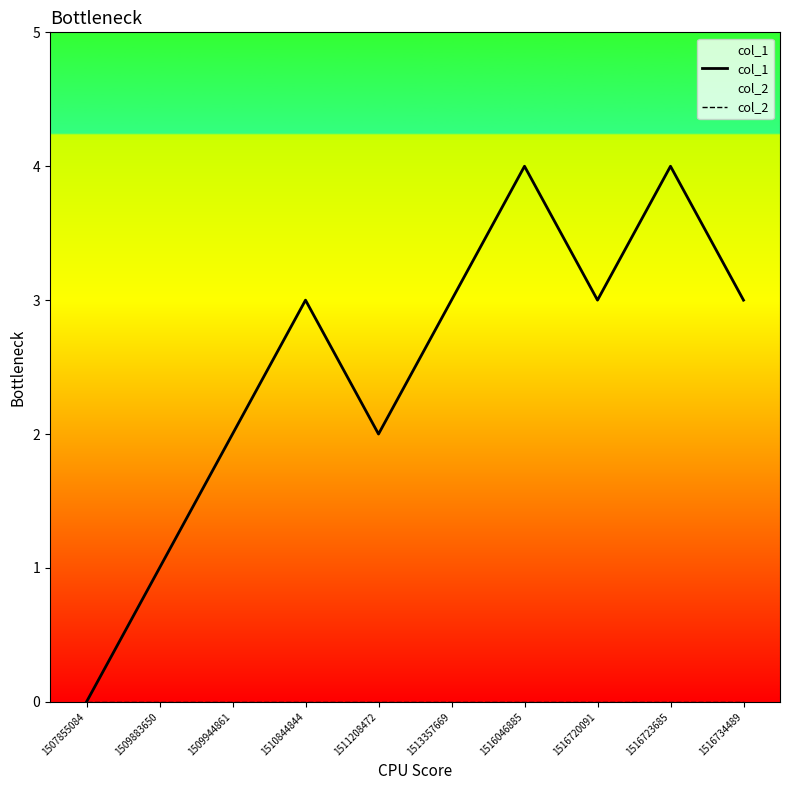

Rank the categories by col_2 value from highest to lowest.

1507855084, 1509883650, 1509944861, 1510844844, 1511208472, 1513357669, 1516046885, 1516720091, 1516723685, 1516734489